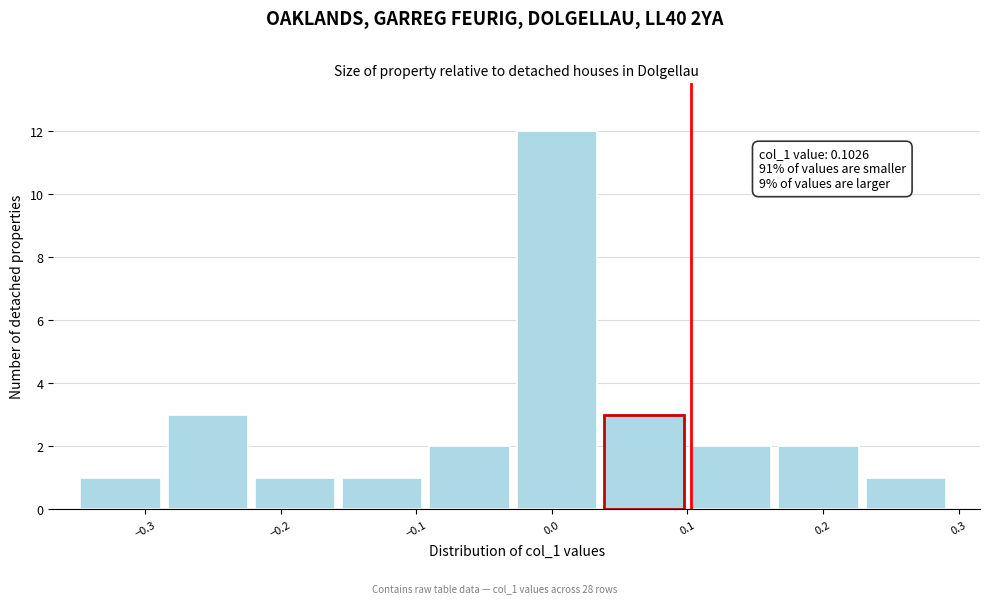

Which range on the x-axis has the tallest bar?

-0.03 to 0.04